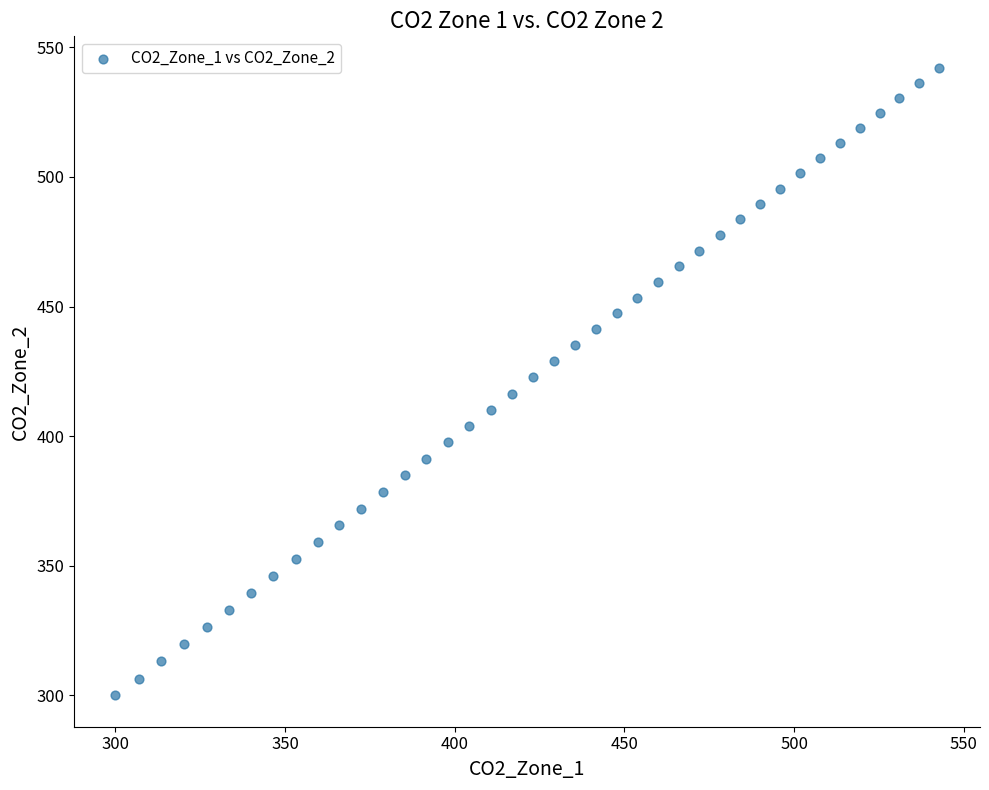

What is the range of X values (max minus min)?

242.6